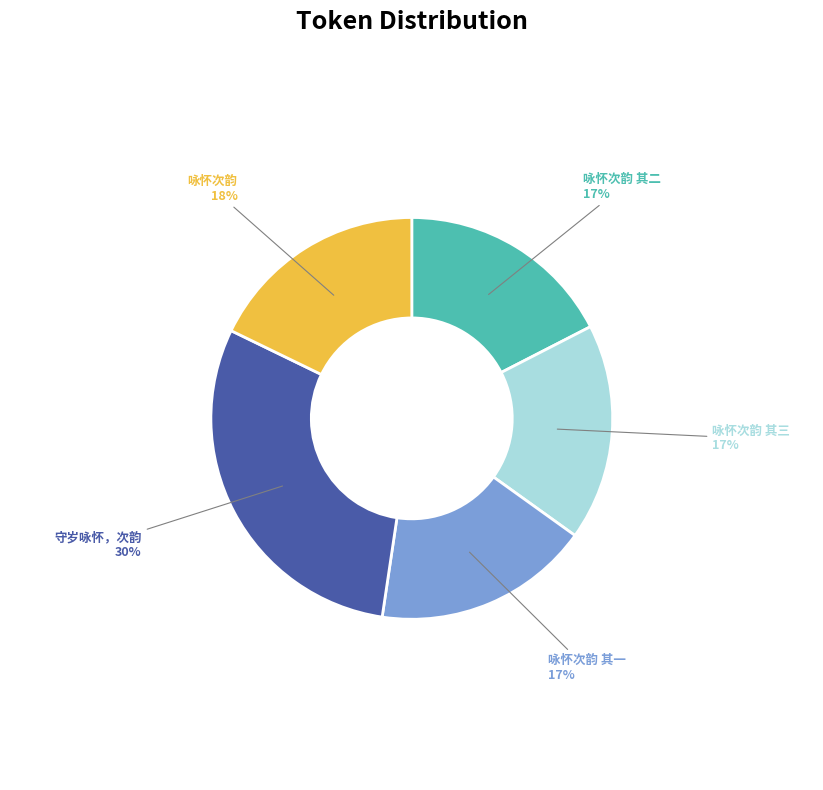

Is there a majority slice in this chart?

No